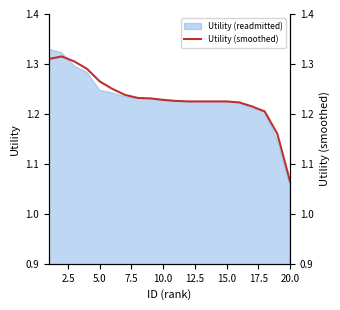

Where is Utility (readmitted) nearest to the value 1?

20.0